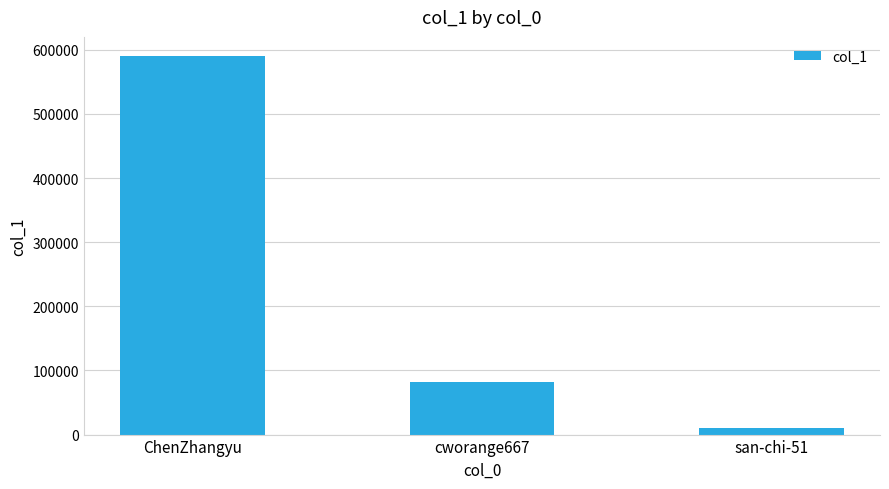

What is the label of the 2nd bar from the left?

cworange667